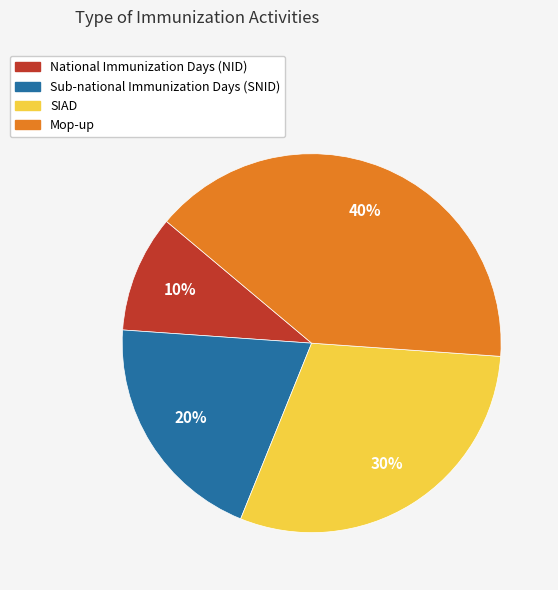

To the nearest percent, what is the difference between the largest and smallest slice percentages?

30%